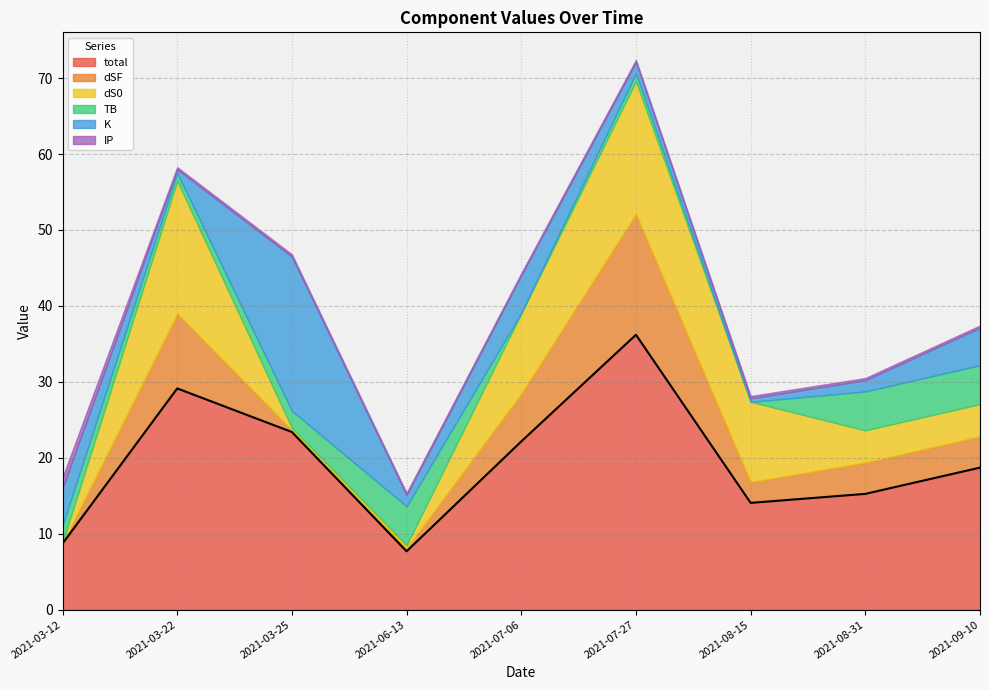

At how many categories does at least one series exceed 21?

4